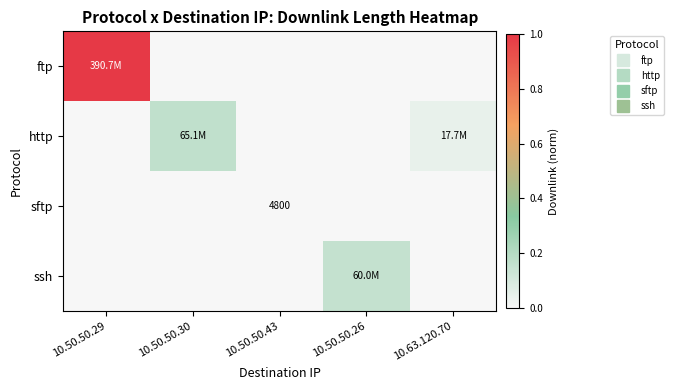

At how many categories does at least one series exceed 0?

5